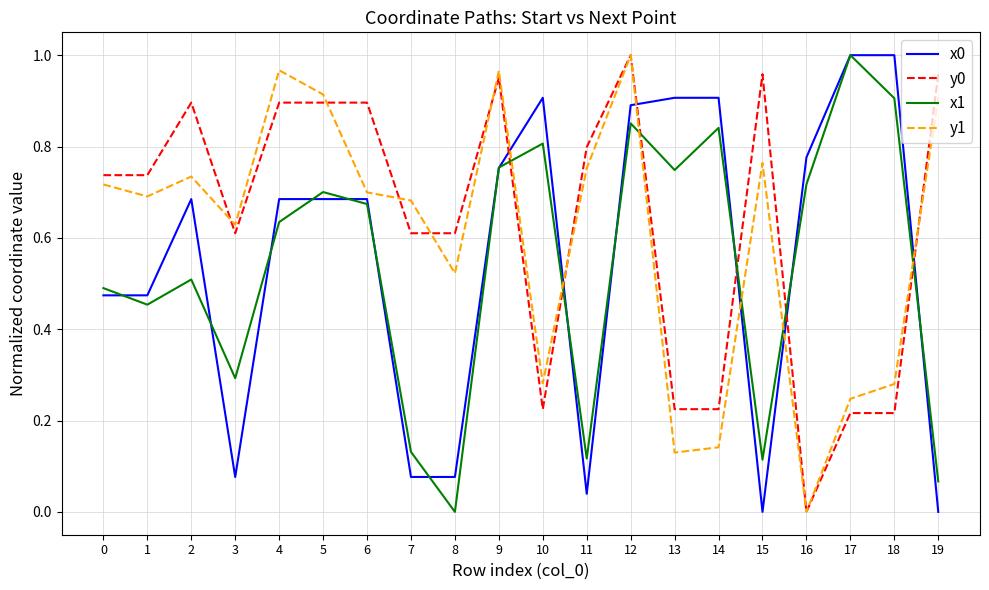

What is the total value across all series at 0?

2.4